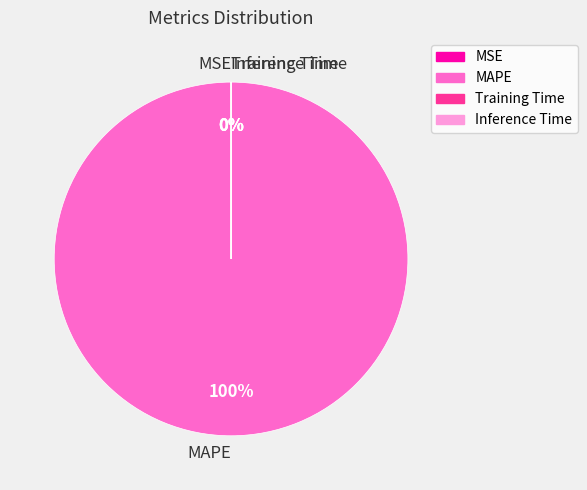

Which category has the biggest portion of the pie?

MAPE